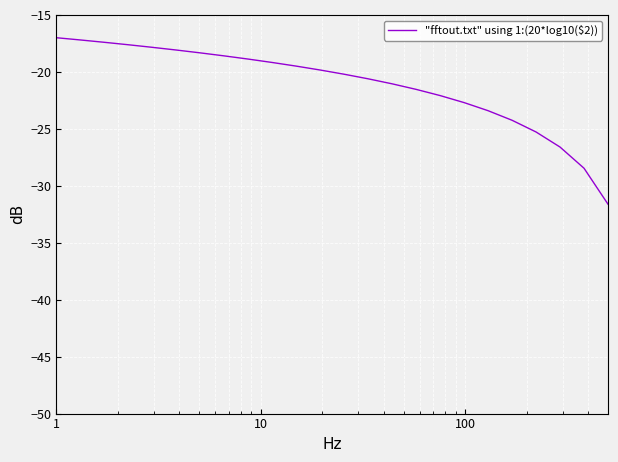

What is the minimum value shown in the chart?

-31.6